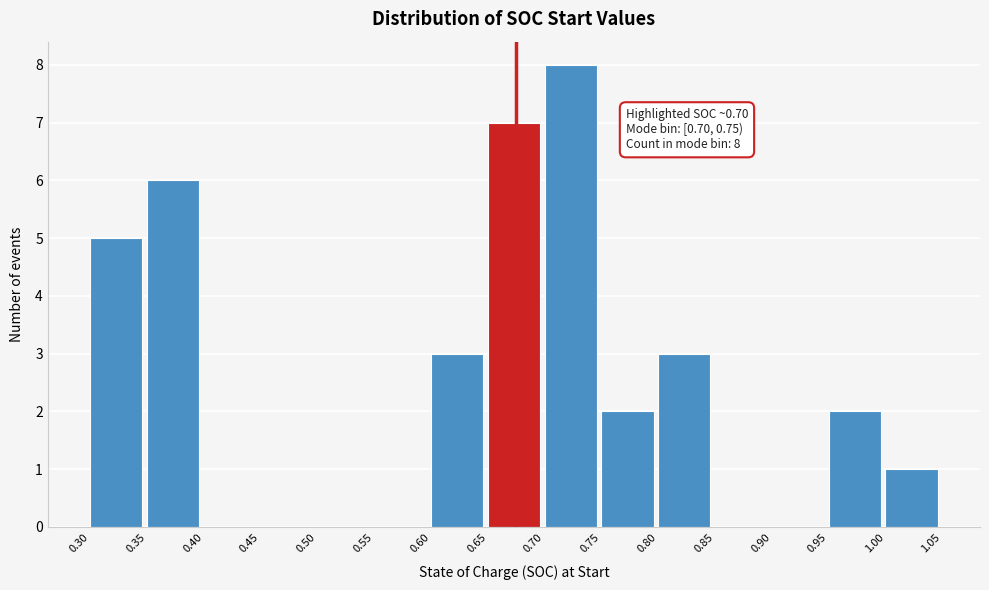

Which range on the x-axis has the tallest bar?

0.70 to 0.75